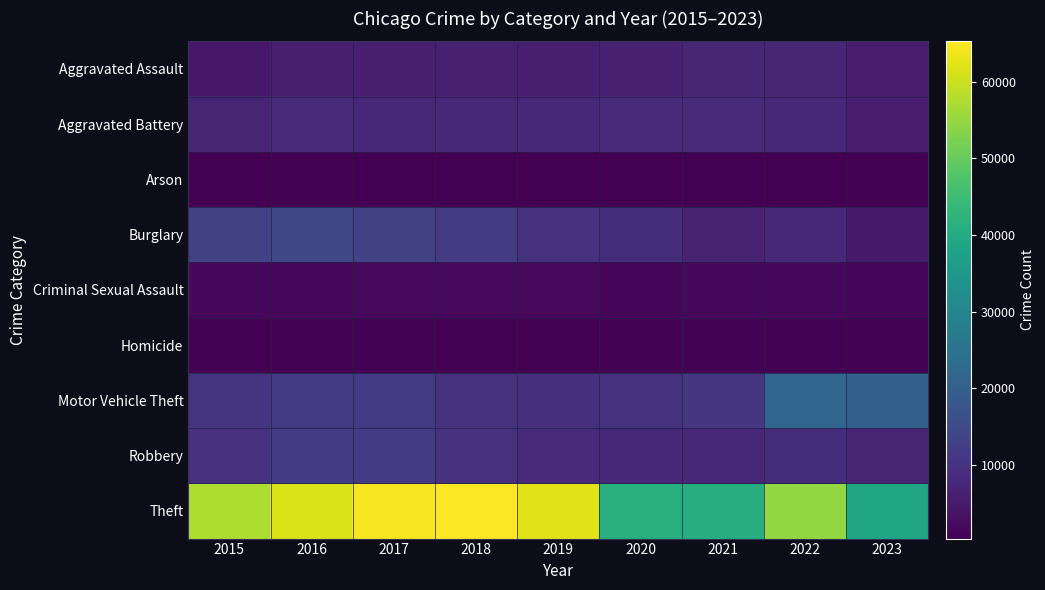

Count the number of data series in this chart.

9